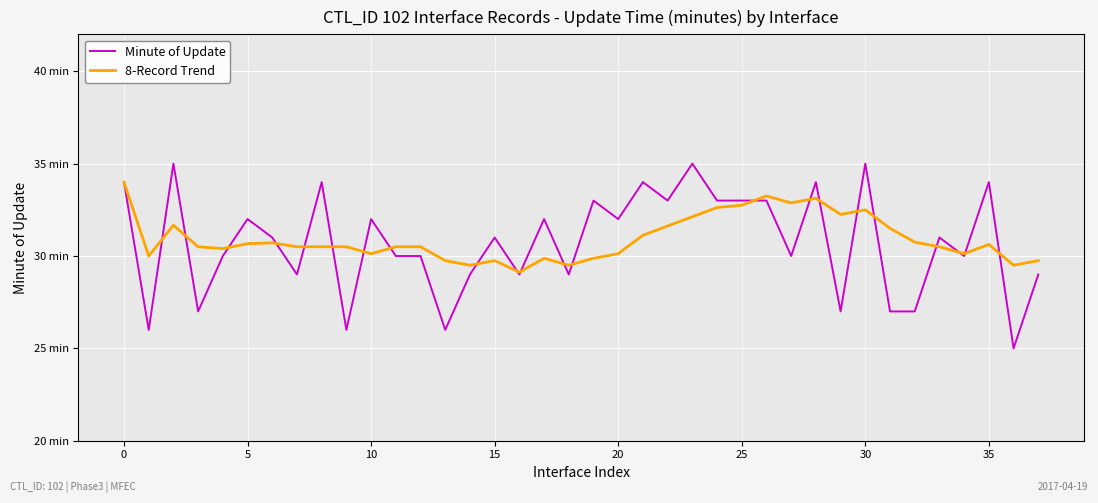

What is the sum of all 8-Record Trend values?

1175.1